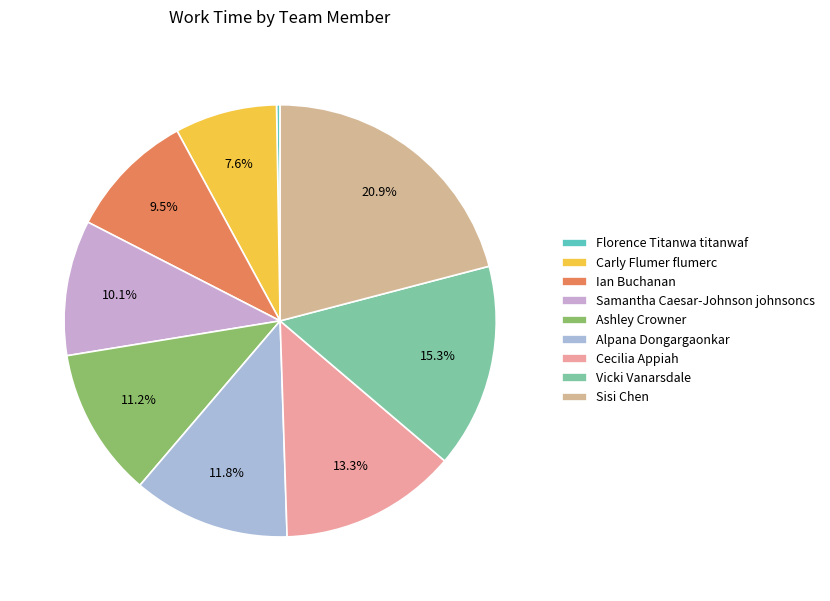

To the nearest percent, what portion does Samantha Caesar-Johnson johnsoncs represent?

10%